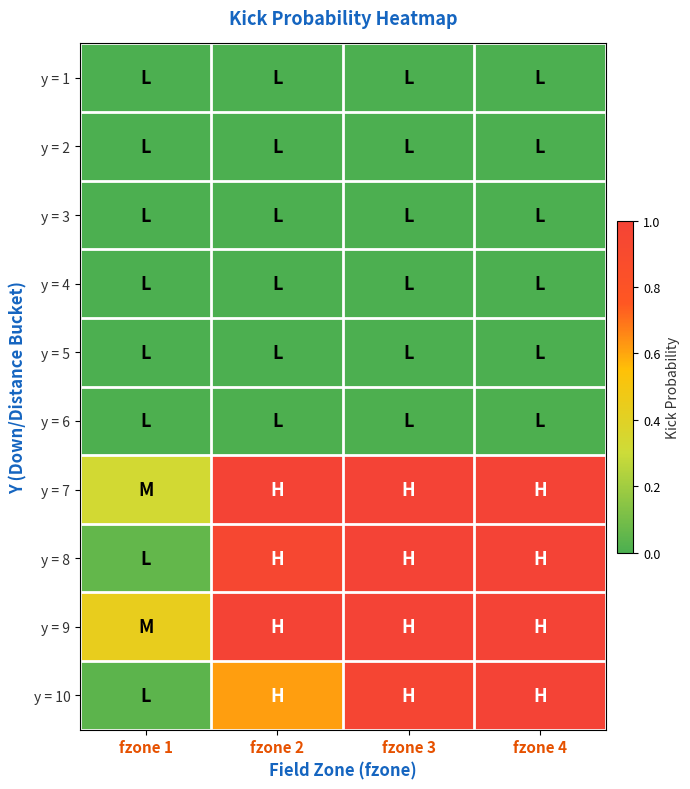

Reading left to right, list all the values displayed in this chart.

y = 1: fzone 1=0.0	fzone 2=0.0	fzone 3=0.0	fzone 4=0.0
y = 2: fzone 1=0.0	fzone 2=0.0	fzone 3=0.0	fzone 4=0.0
y = 3: fzone 1=0.0	fzone 2=0.0	fzone 3=0.0	fzone 4=0.0
y = 4: fzone 1=0.0	fzone 2=0.0	fzone 3=0.0	fzone 4=0.0
y = 5: fzone 1=0.0	fzone 2=0.0	fzone 3=0.0	fzone 4=0.0
y = 6: fzone 1=0.0	fzone 2=0.0	fzone 3=0.0	fzone 4=0.0
y = 7: fzone 1=0.3	fzone 2=1.0	fzone 3=1.0	fzone 4=1.0
y = 8: fzone 1=0.1	fzone 2=0.9	fzone 3=1.0	fzone 4=1.0
y = 9: fzone 1=0.4	fzone 2=1.0	fzone 3=1.0	fzone 4=1.0
y = 10: fzone 1=0.0	fzone 2=0.6	fzone 3=1.0	fzone 4=1.0